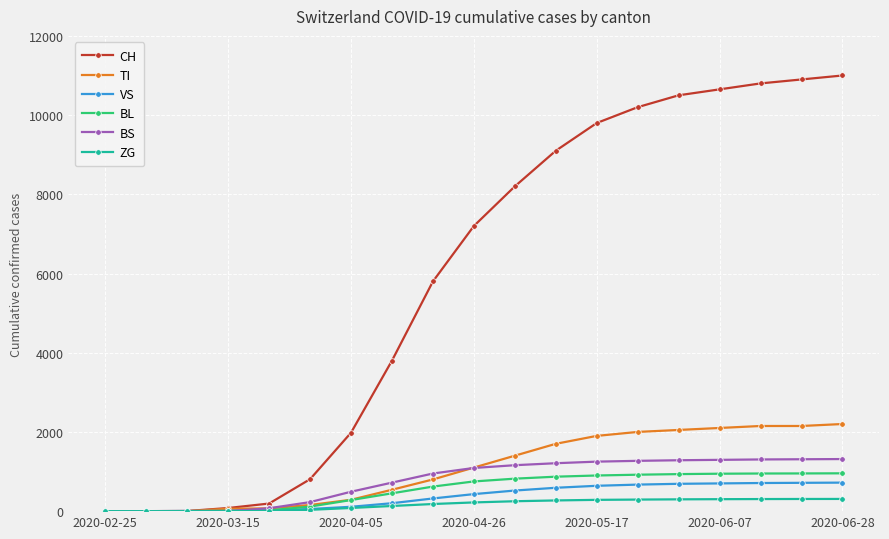

Which series has the largest range (max minus min)?

CH